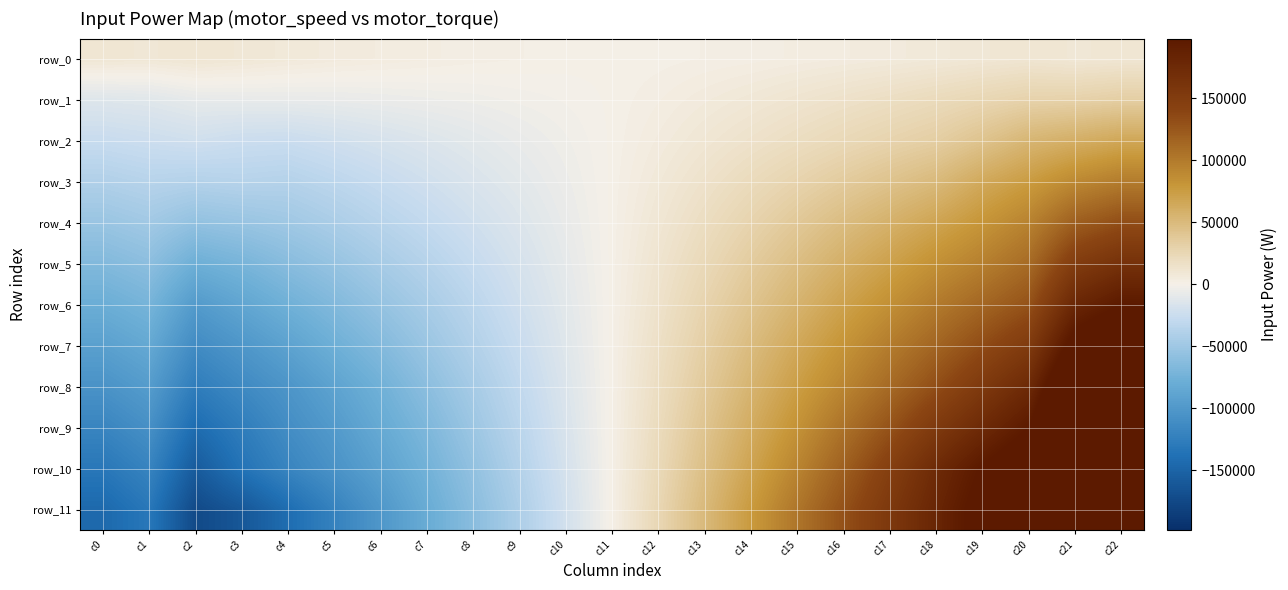

At which category does the chart reach its minimum across all series?

c2